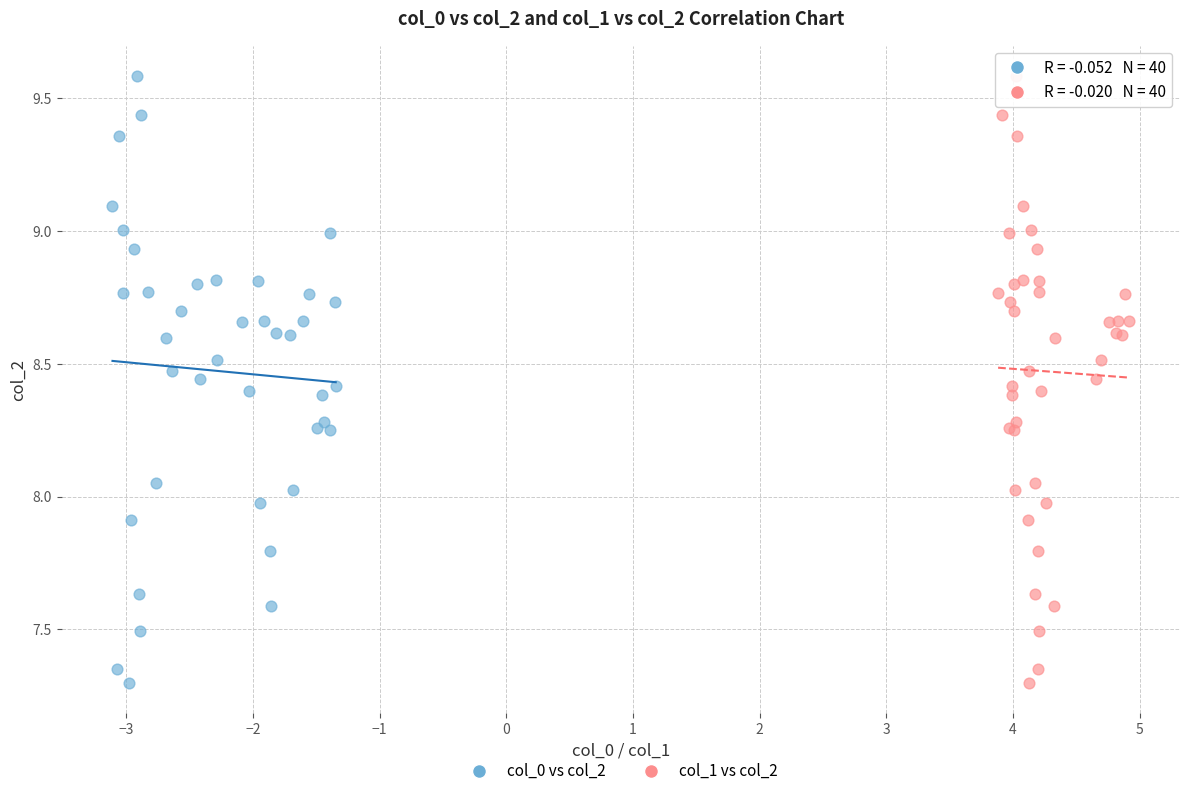

What are all the series names shown in the legend?

col_0 vs col_2, col_1 vs col_2